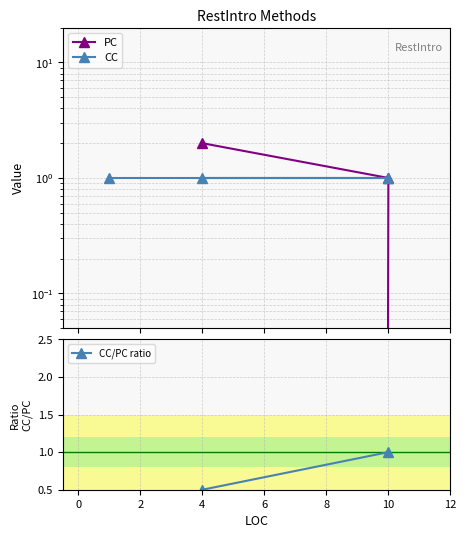

Which series has the largest total across all categories?

PC